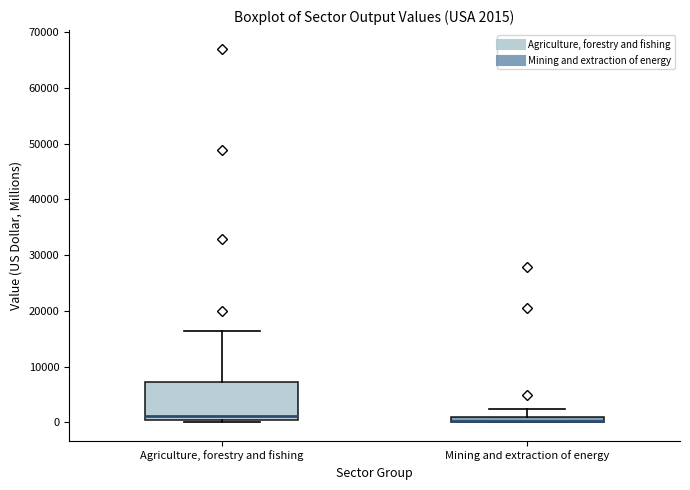

Which box is the tallest, from its lower edge to its upper edge?

Agriculture, forestry and fishing